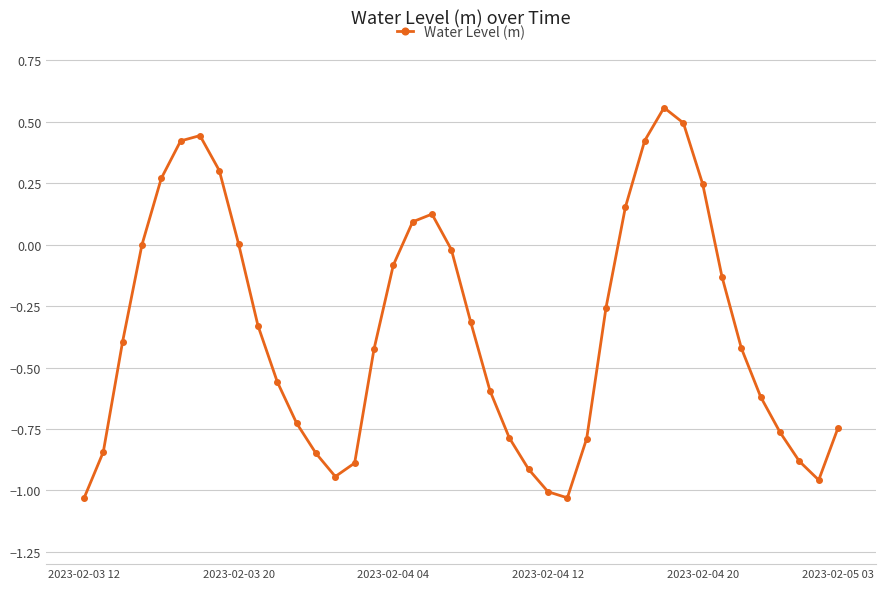

What is the difference between the maximum and minimum values?

1.6